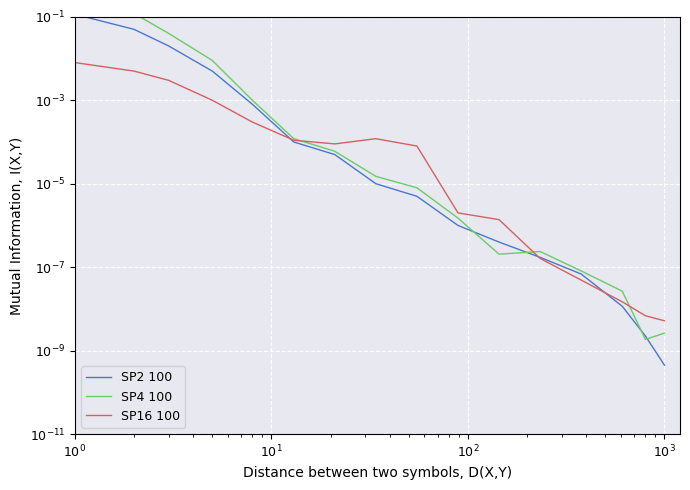

Reading left to right, list all the values displayed in this chart.

SP2 100: 0.1	0.1	0.0	0.0	0.0	0.0	0.0	0.0	0.0	0.0	0.0	0.0	0.0	0.0	0.0	0.0
SP4 100: 0.4	0.1	0.0	0.0	0.0	0.0	0.0	0.0	0.0	0.0	0.0	0.0	0.0	0.0	0.0	0.0
SP16 100: 0.0	0.0	0.0	0.0	0.0	0.0	0.0	0.0	0.0	0.0	0.0	0.0	0.0	0.0	0.0	0.0